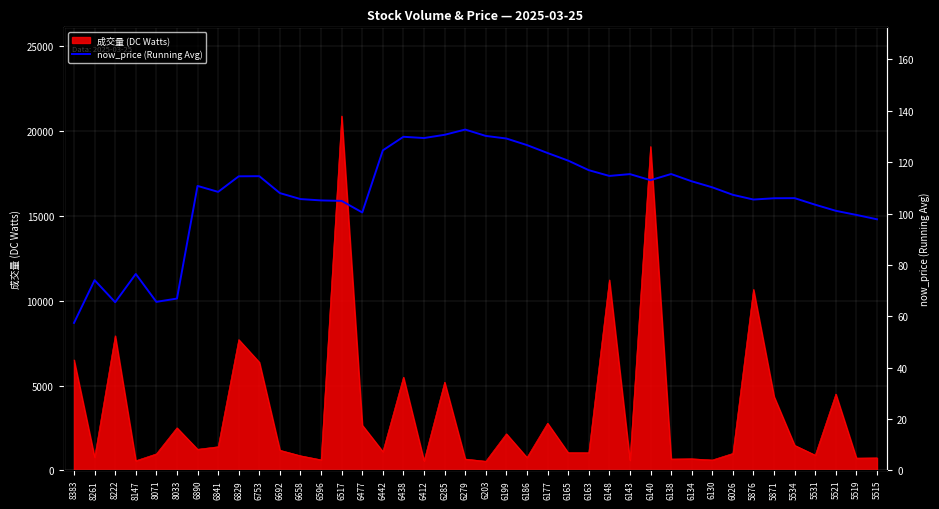

At which label does 成交量 (DC Watts) reach its peak?

6517